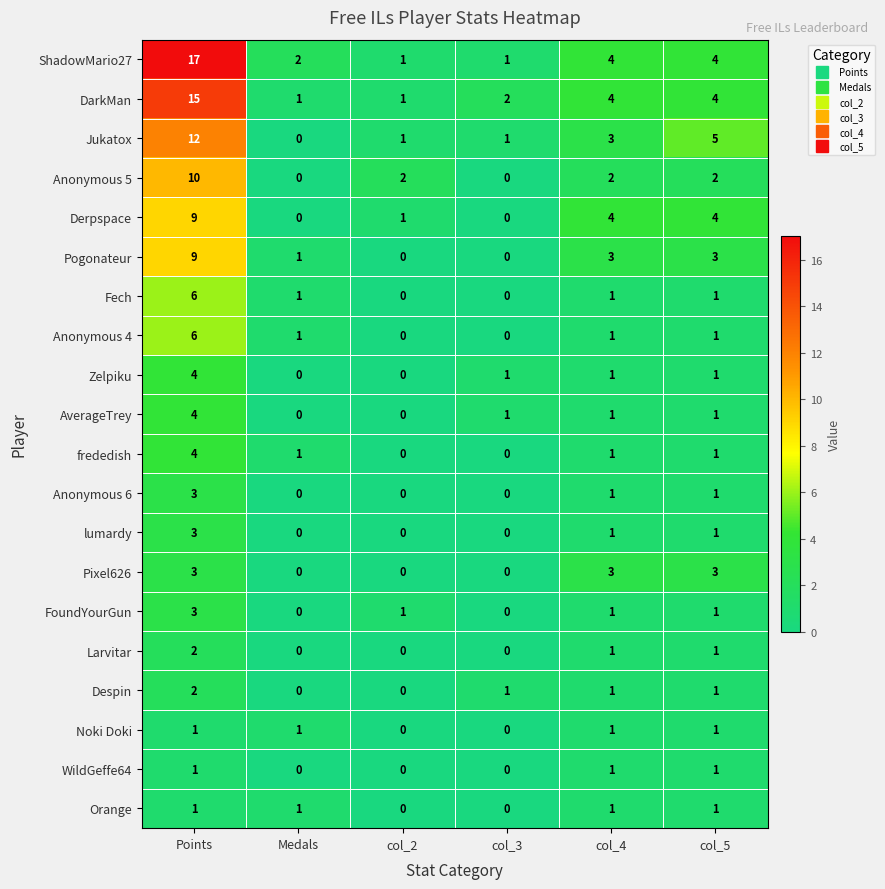

Which series has the largest range (max minus min)?

ShadowMario27